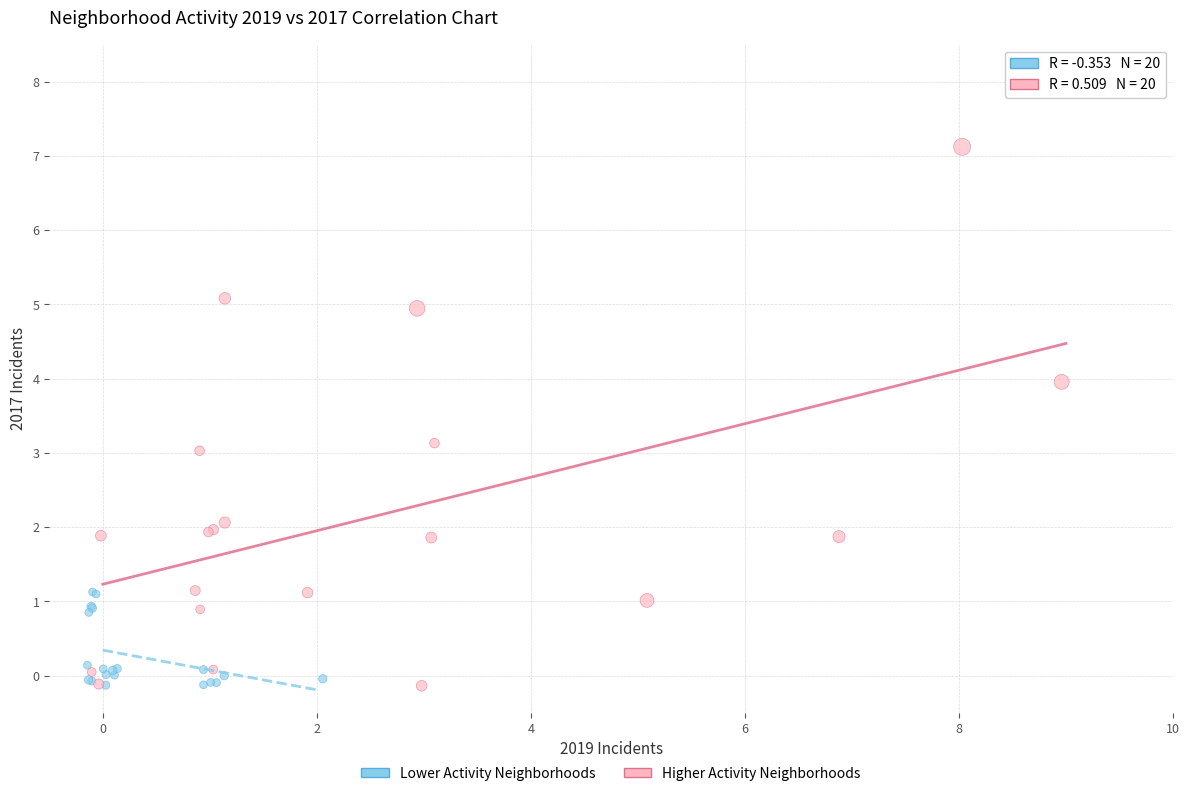

Which series has the largest Y range (max minus min)?

Higher Activity Neighborhoods